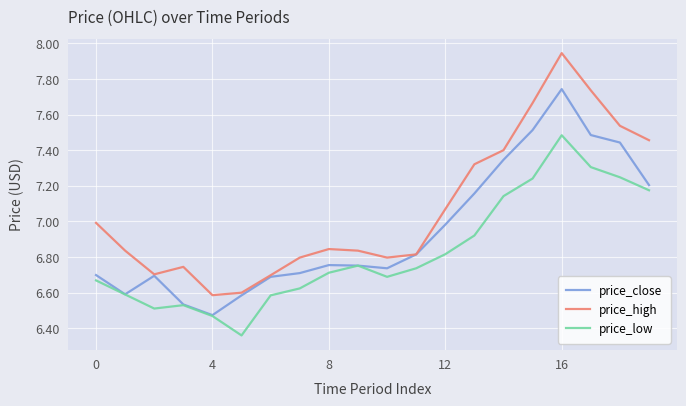

Which series has the largest range (max minus min)?

price_high